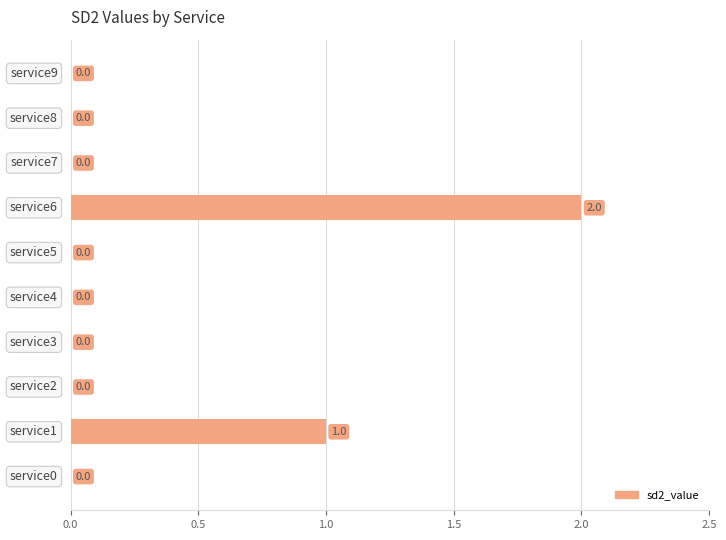

Count the number of values greater than 0.

2